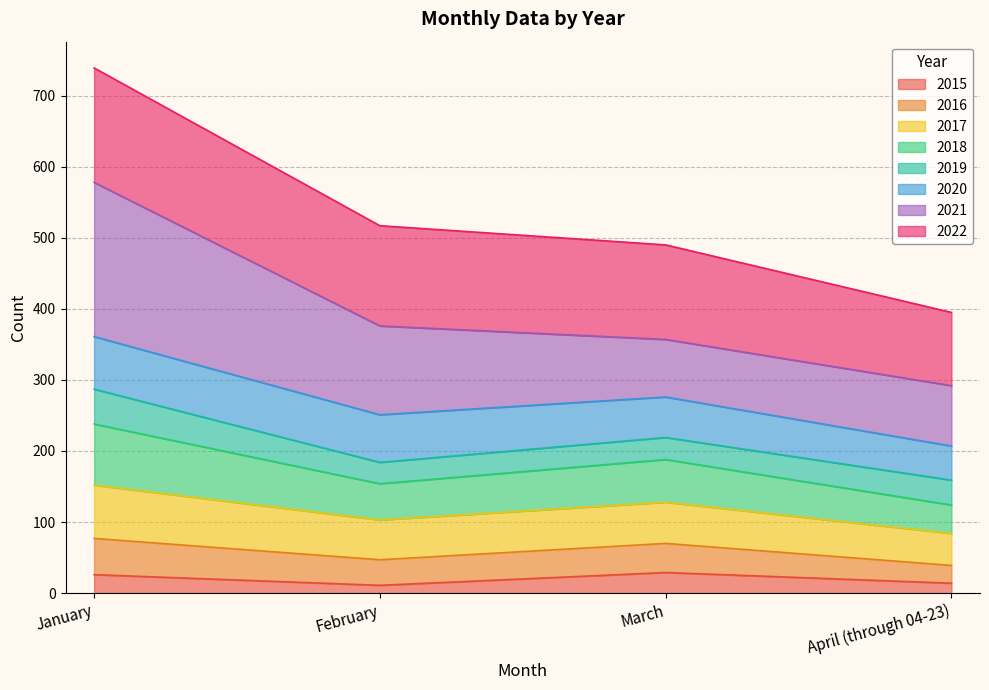

At which category is the sum across all series the highest?

January